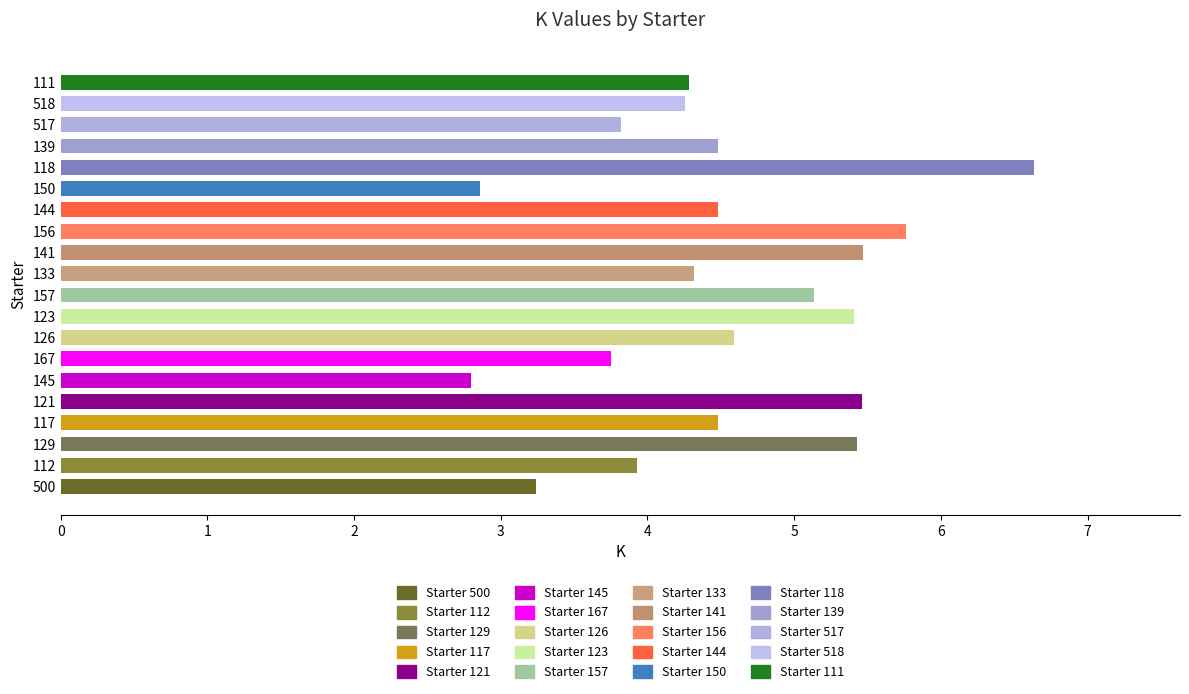

At which category does the chart reach its peak across all series?

118